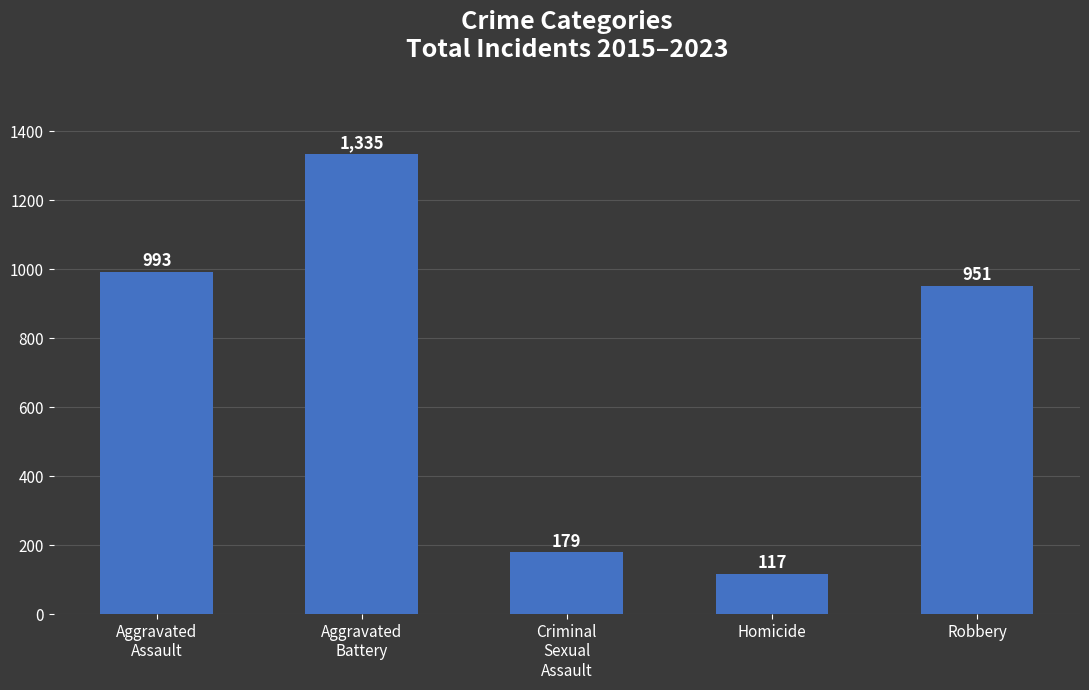

Which has a higher value, Criminal
Sexual
Assault or Aggravated
Assault?

Aggravated
Assault